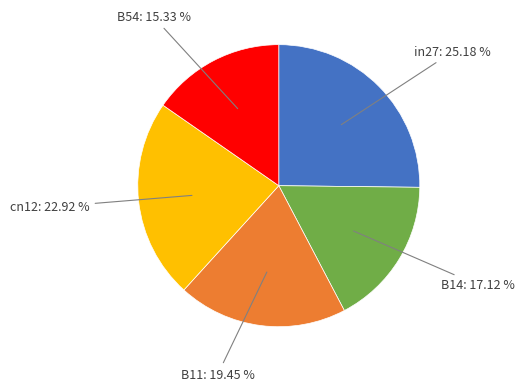

To the nearest percent, what is the difference between the B54 and B14 slice percentages?

2%